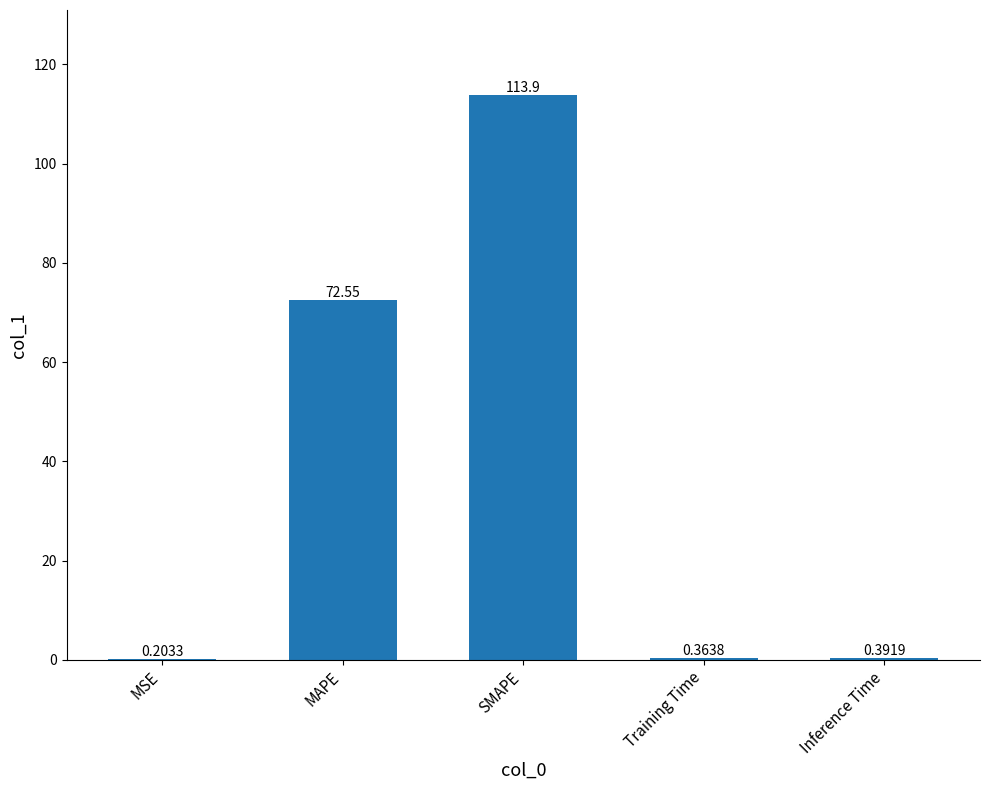

Approximately how many times larger is the value at SMAPE compared to MAPE?

1.6